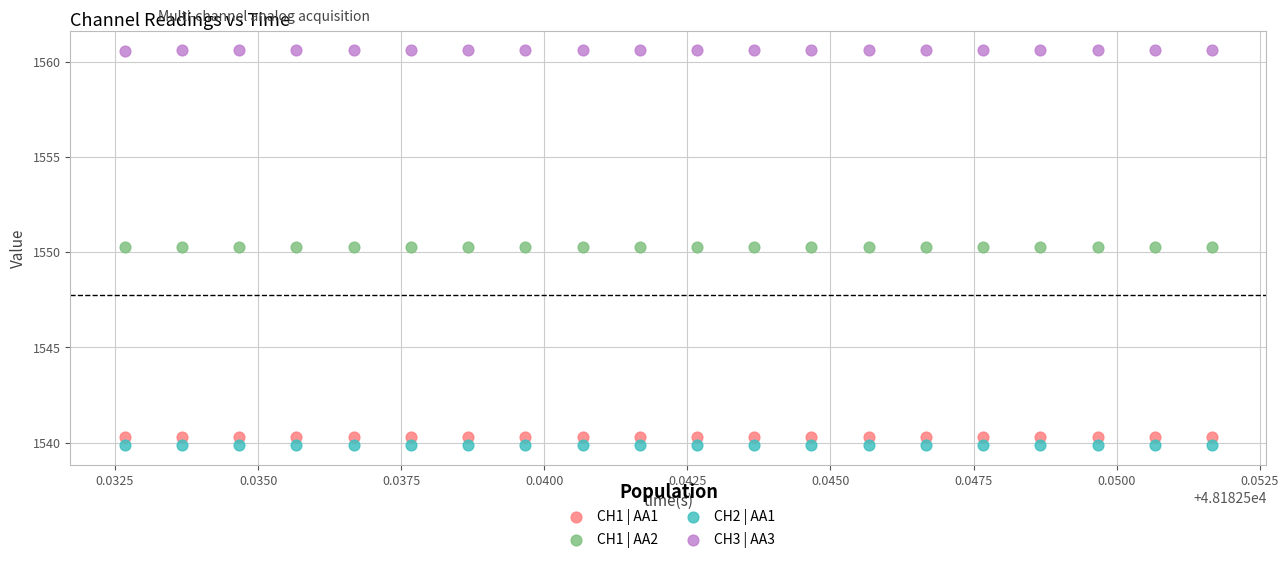

Which series contains the highest Y value?

CH3 | AA3